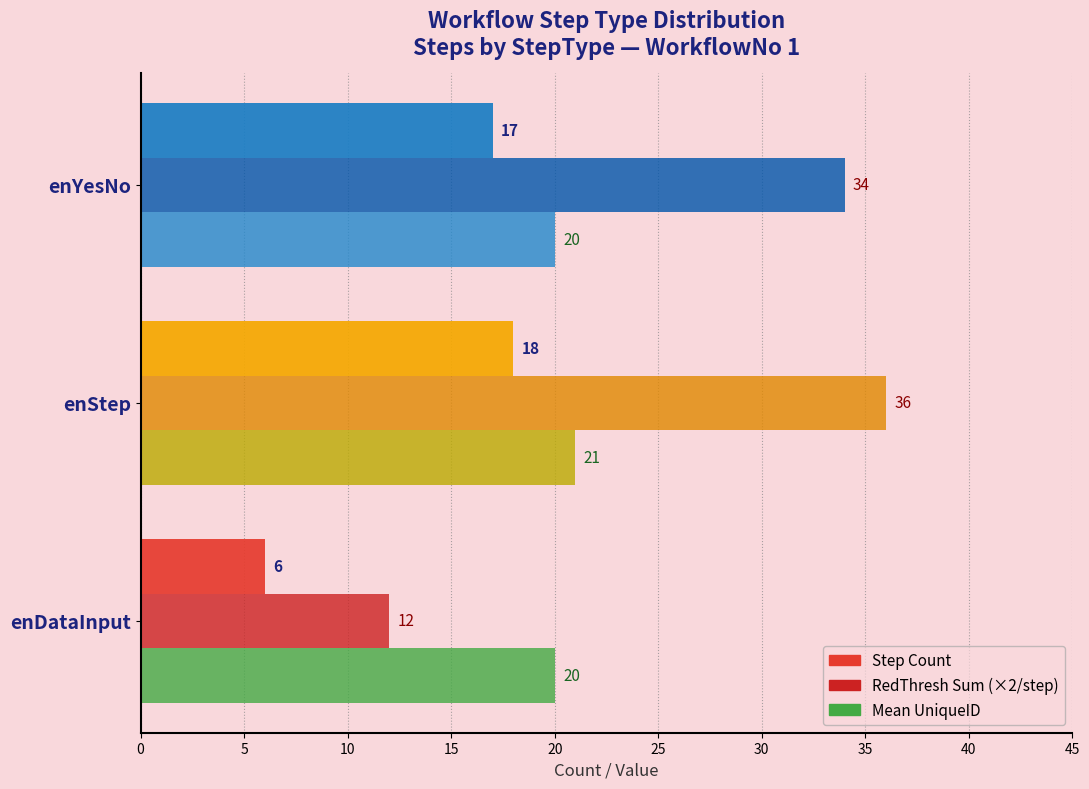

How many series are shown in this chart?

3